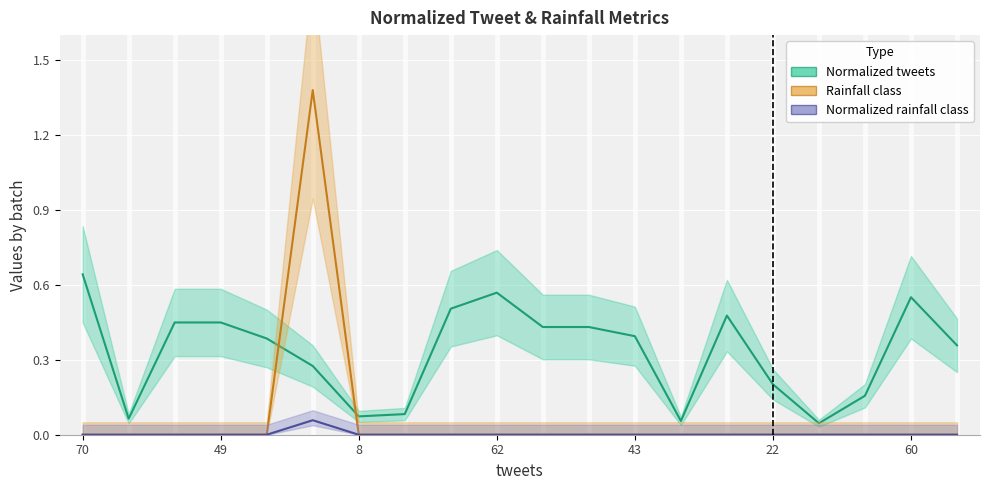

The rainfall class series shows 0.0 at 4. True or false?

True